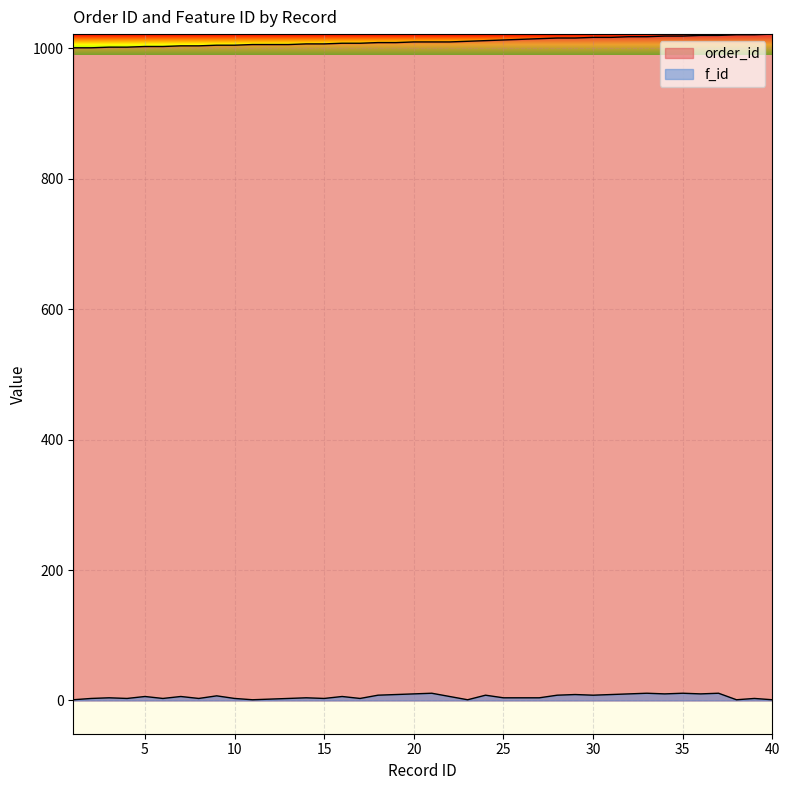

The value of f_id at 37 is 18. True or false?

False